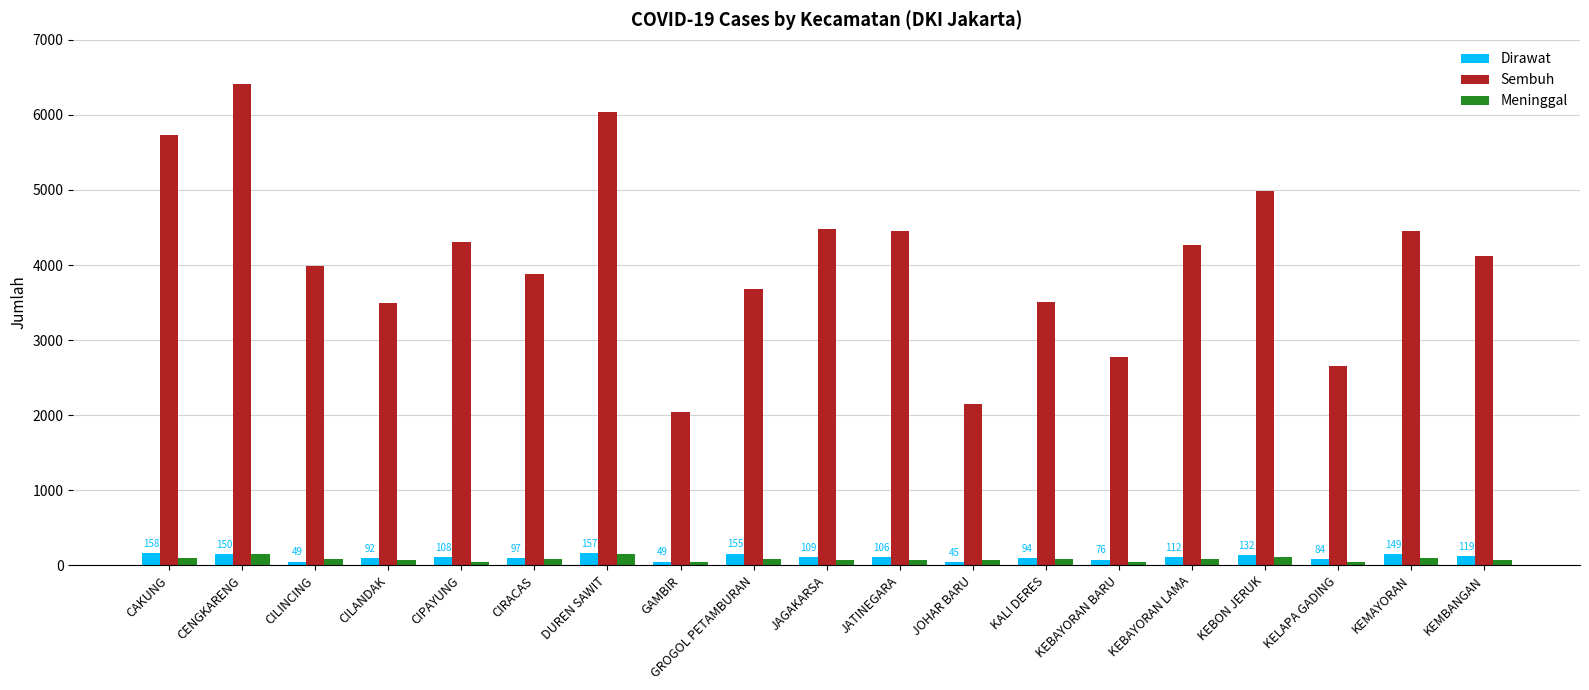

What is the spread (max minus min) of values at CENGKARENG?

6263